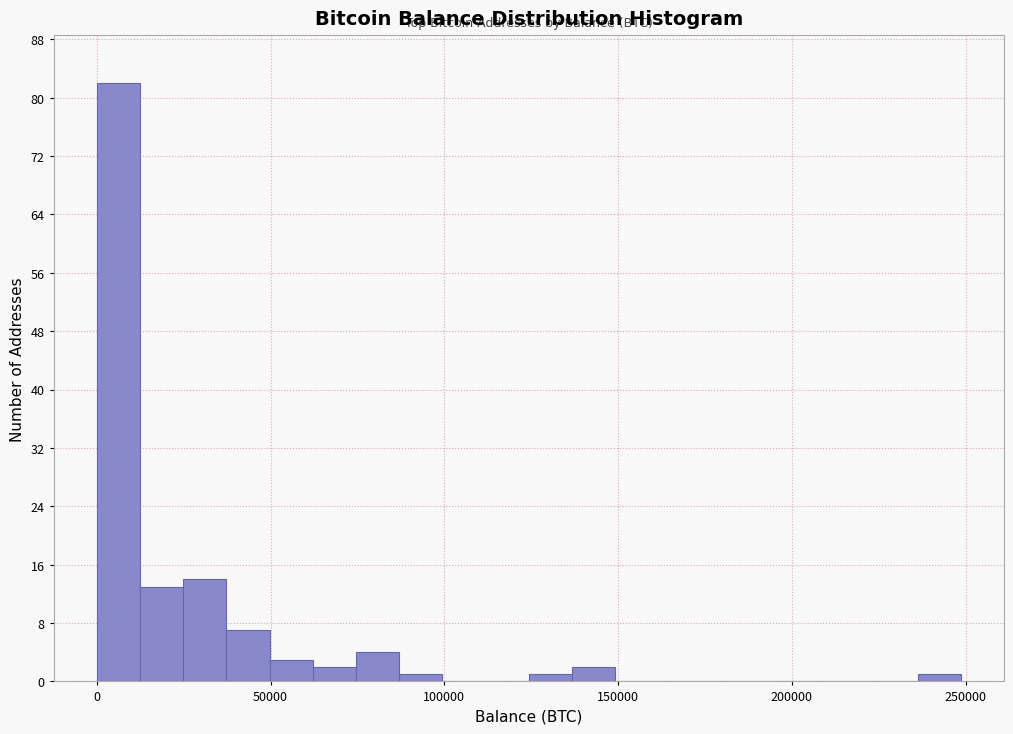

Read against the x-axis, roughly where is the centre of the tallest bar?

5000